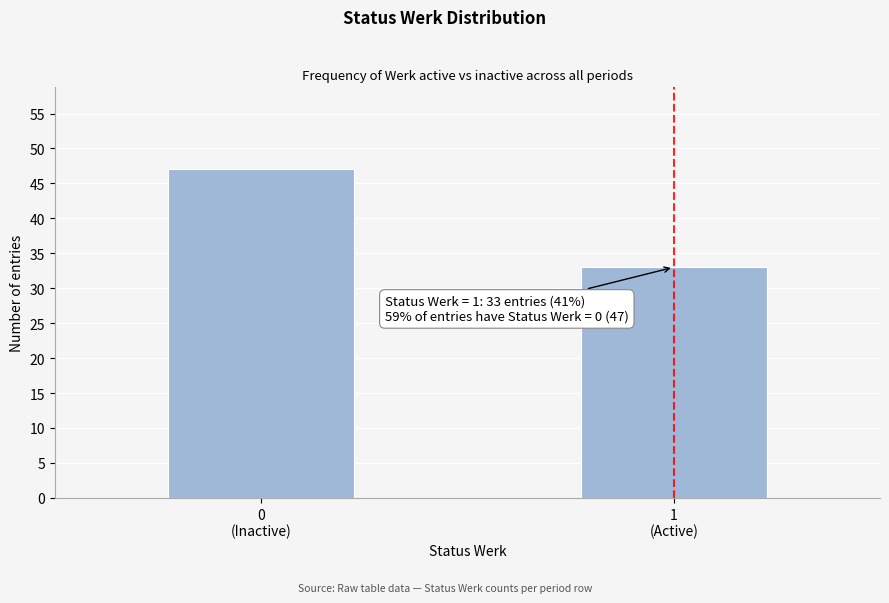

Reading left to right, extract all data points from this chart.

47	33